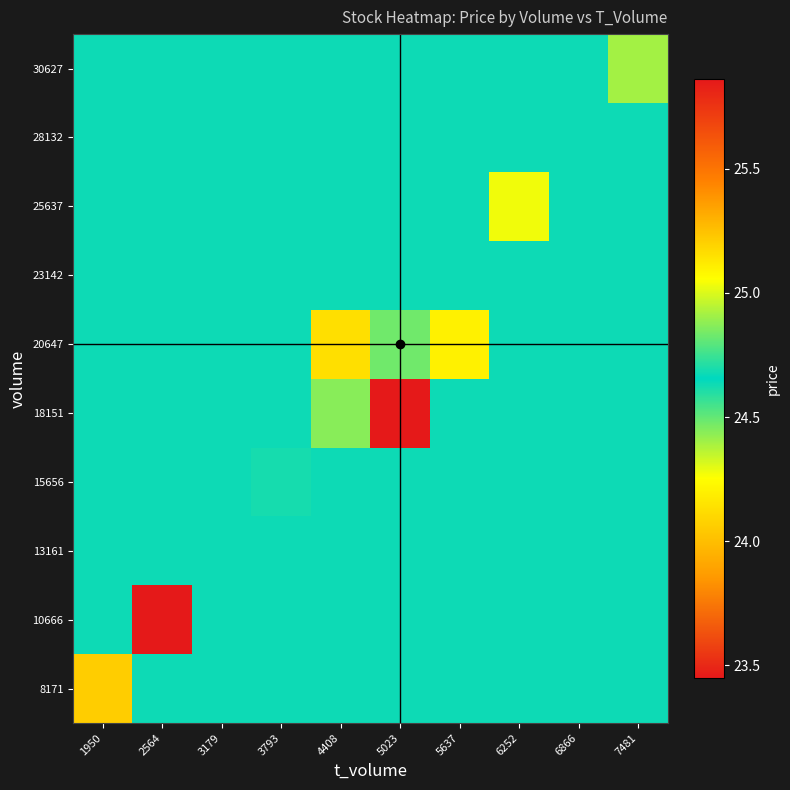

How many data points does each series have?

10